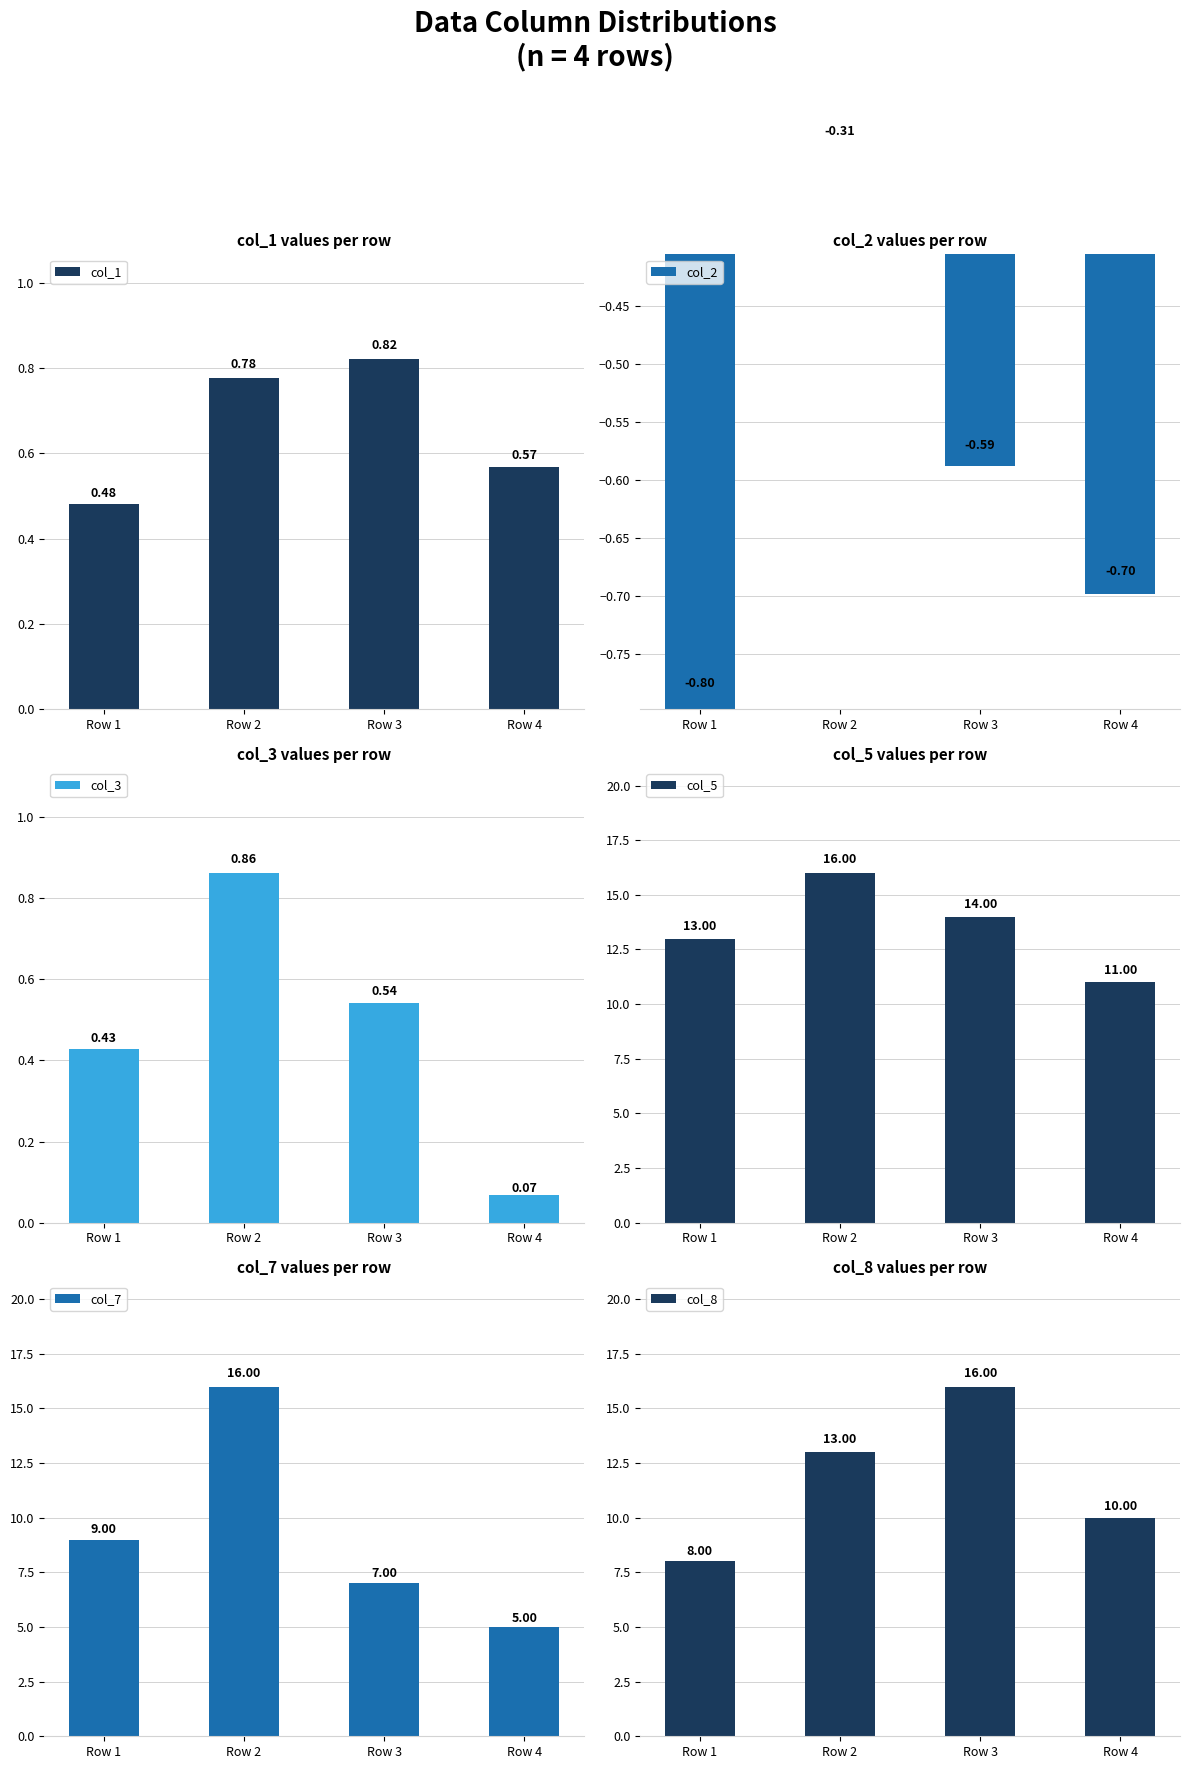

Reading left to right, extract all data points from this chart.

col_1: 0.5	0.8	0.8	0.6
col_2: -0.8	-0.3	-0.6	-0.7
col_3: 0.4	0.9	0.5	0.1
col_5: 13.0	16.0	14.0	11.0
col_7: 9.0	16.0	7.0	5.0
col_8: 8.0	13.0	16.0	10.0